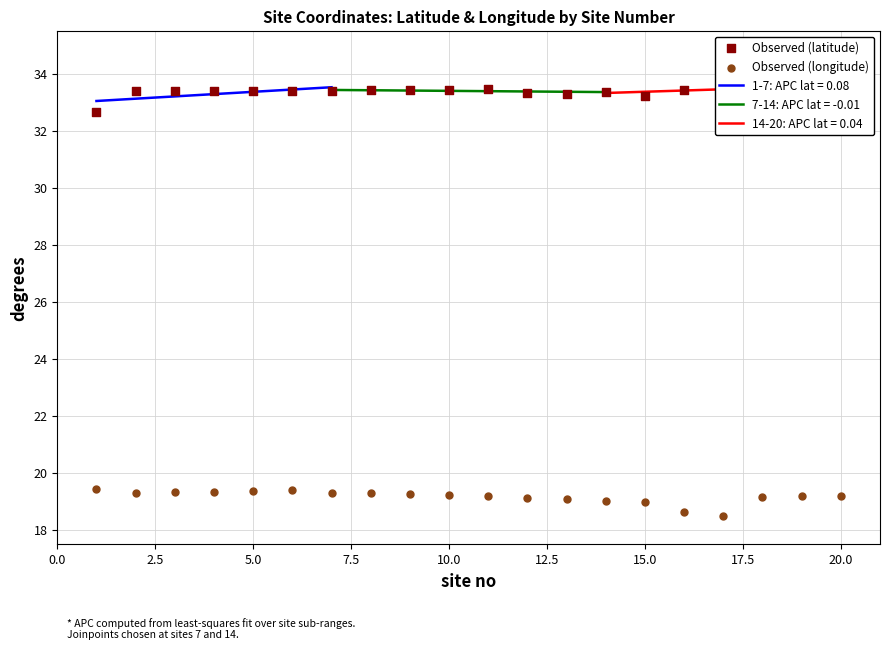

At how many categories does at least one series exceed 18?

20